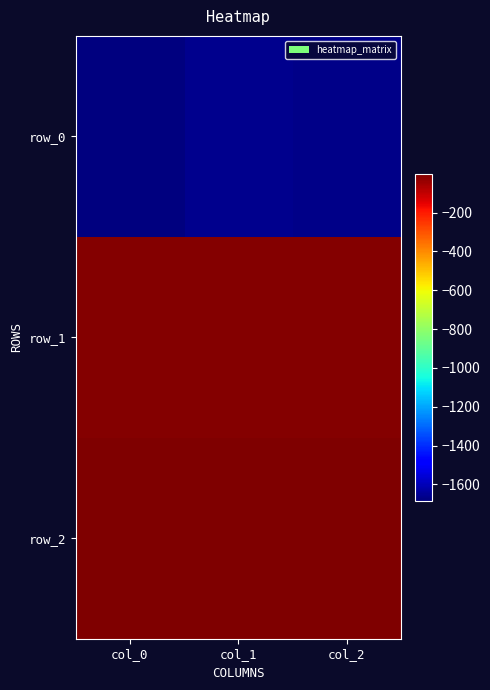

What is the maximum value shown in the chart?

-0.1